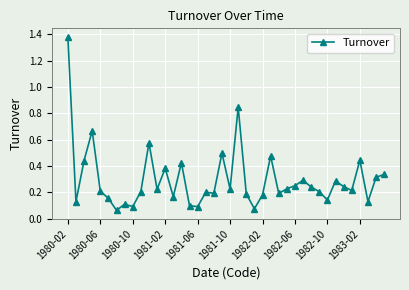

What is the difference between the maximum and minimum values?

1.3